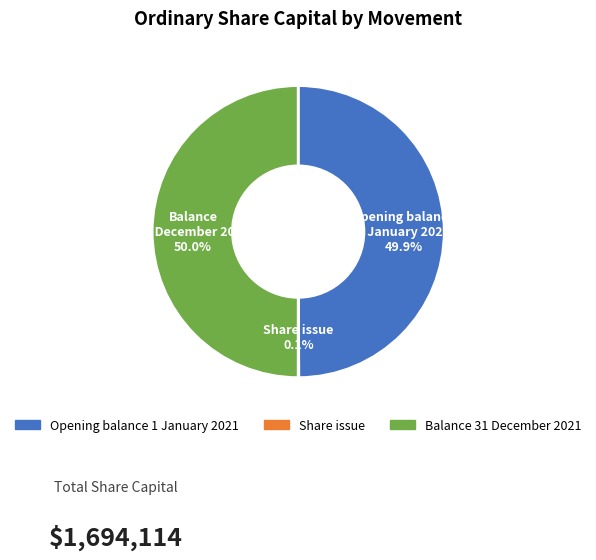

What percentage do Opening balance 1 January 2021 and Balance 31 December 2021 together represent?

99.9%